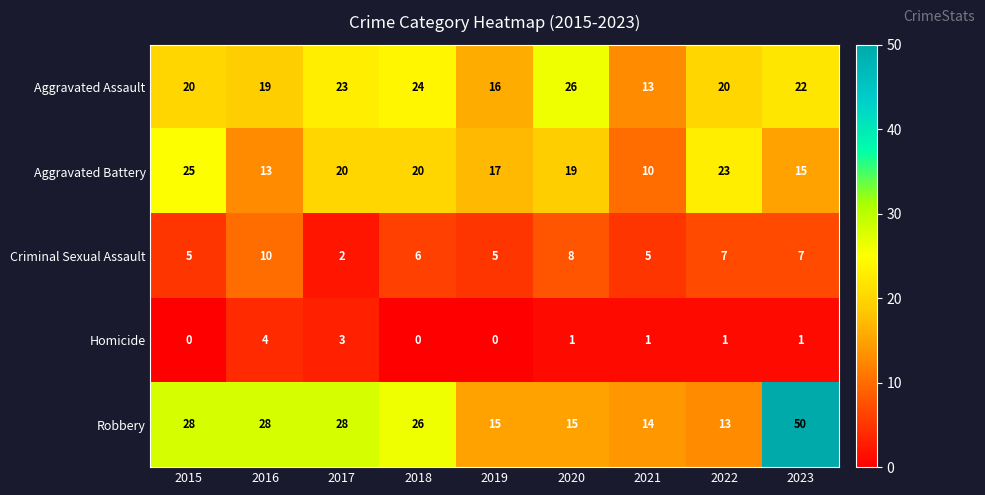

What is the average value of the Robbery series?

24